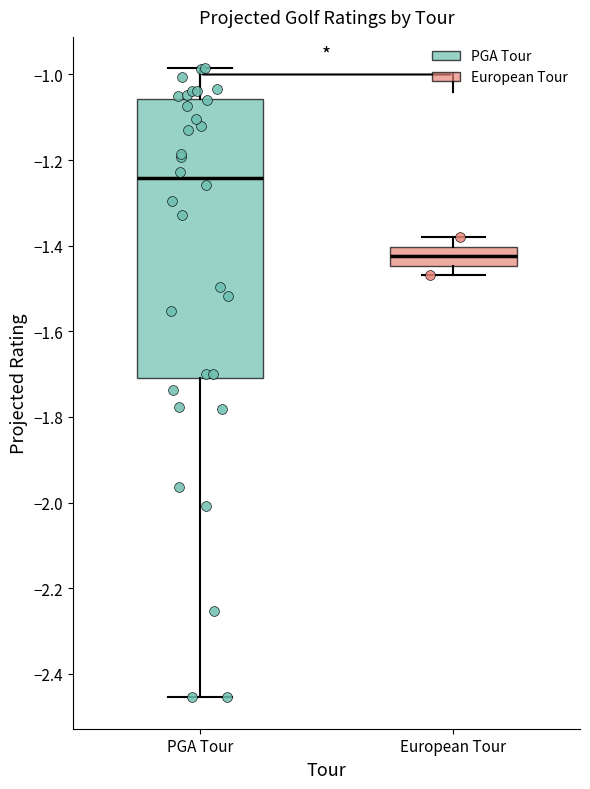

Which box is the tallest, from its lower edge to its upper edge?

PGA Tour